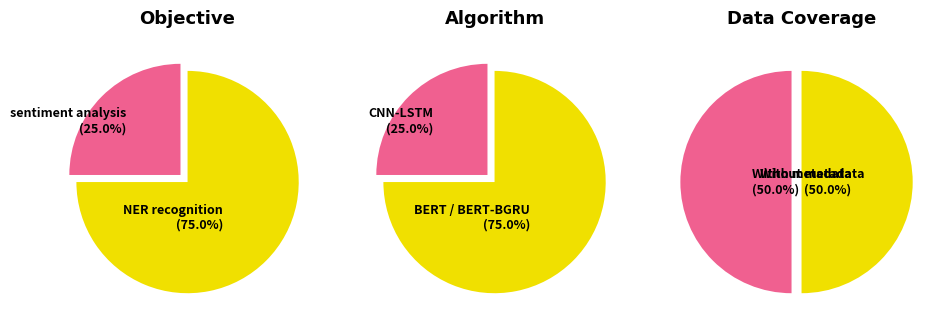

To the nearest percent, what is the average slice percentage?

50%